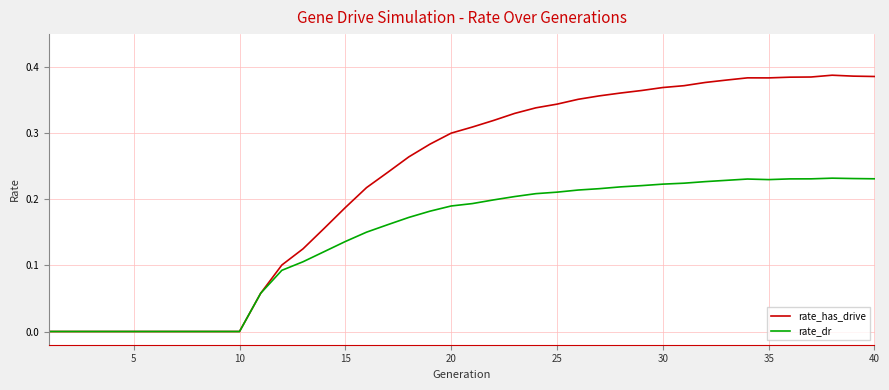

True or false: rate_dr has more than 0 interior local peaks.

True